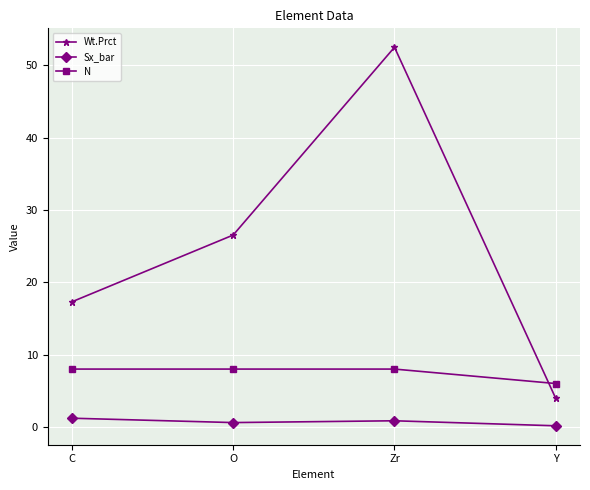

List the series in order of their peak value, lowest first.

Sx_bar, N, Wt.Prct